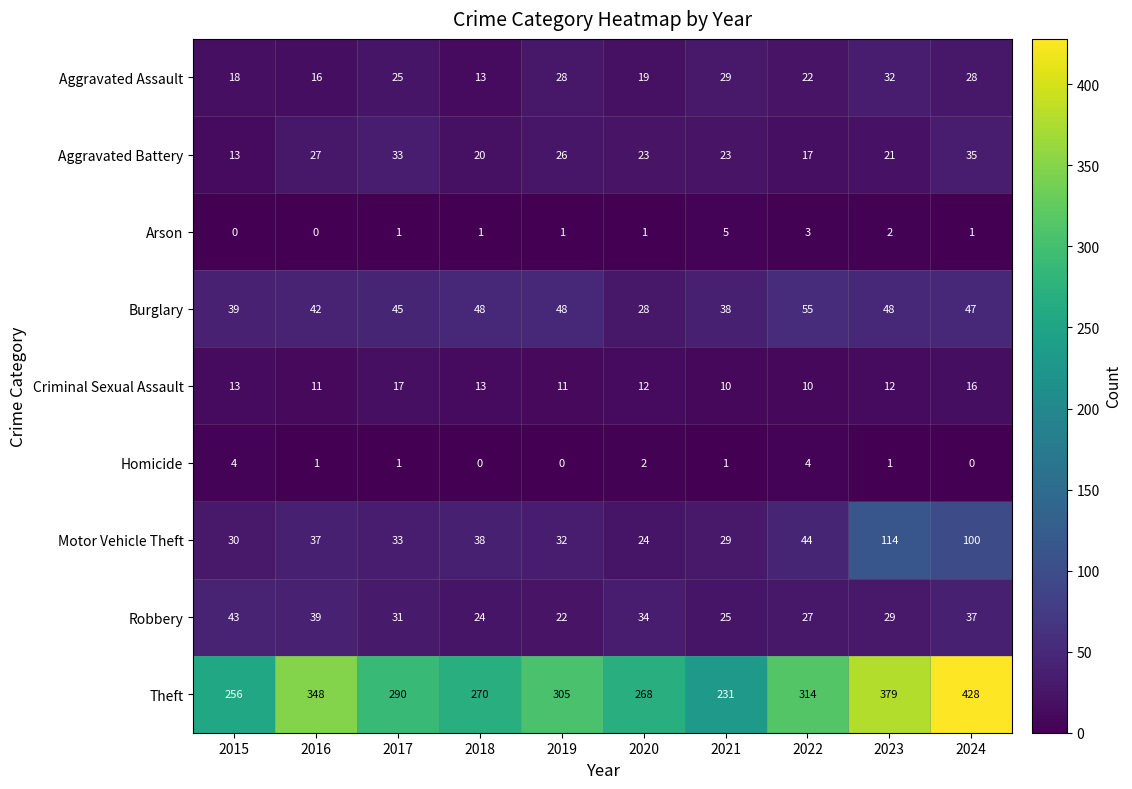

What is the difference between the maximum and second lowest values in the Motor Vehicle Theft series?

85